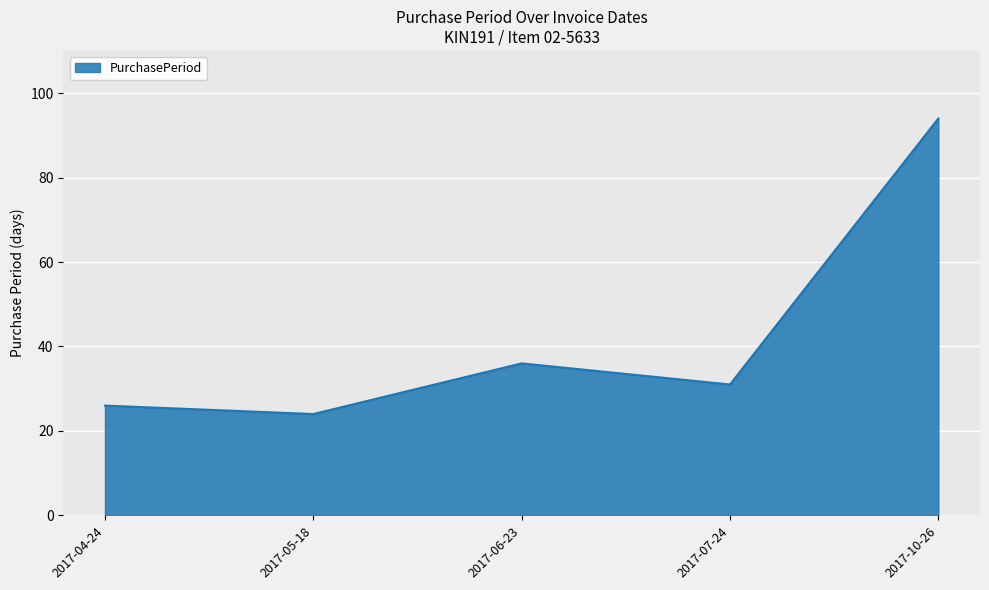

What is the sum of the values at 2017-05-18 and 2017-07-24?

55